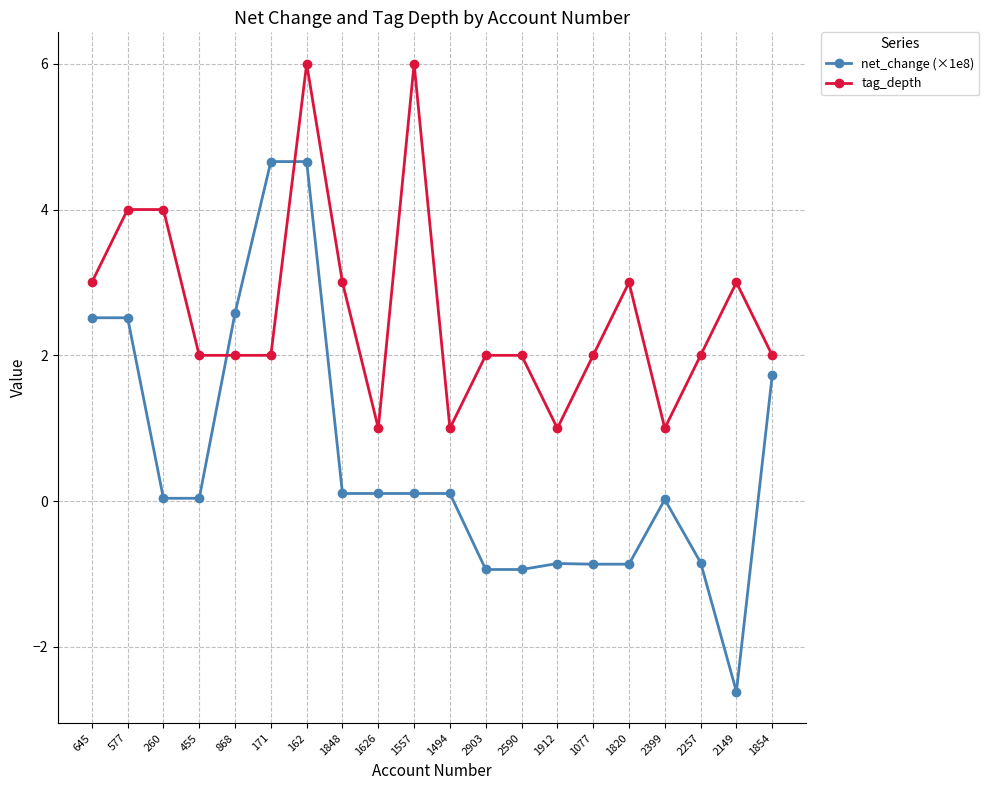

Is it true that net_change (×1e8) equals -0.6 at 2903?

False